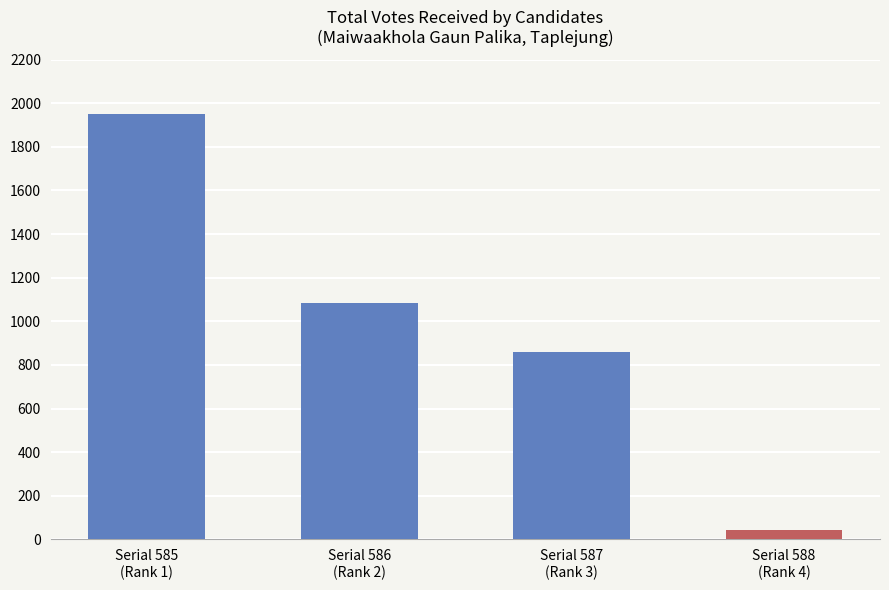

What is the average value?

984